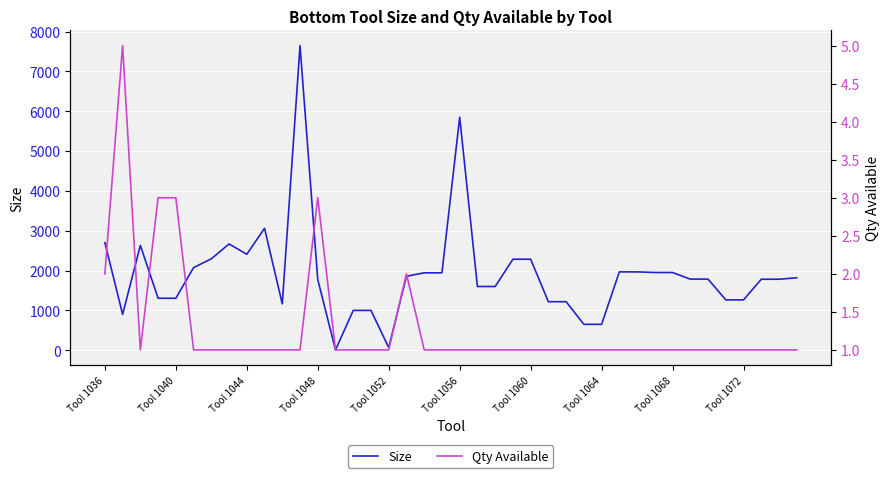

At how many categories does at least one series exceed 6273?

1